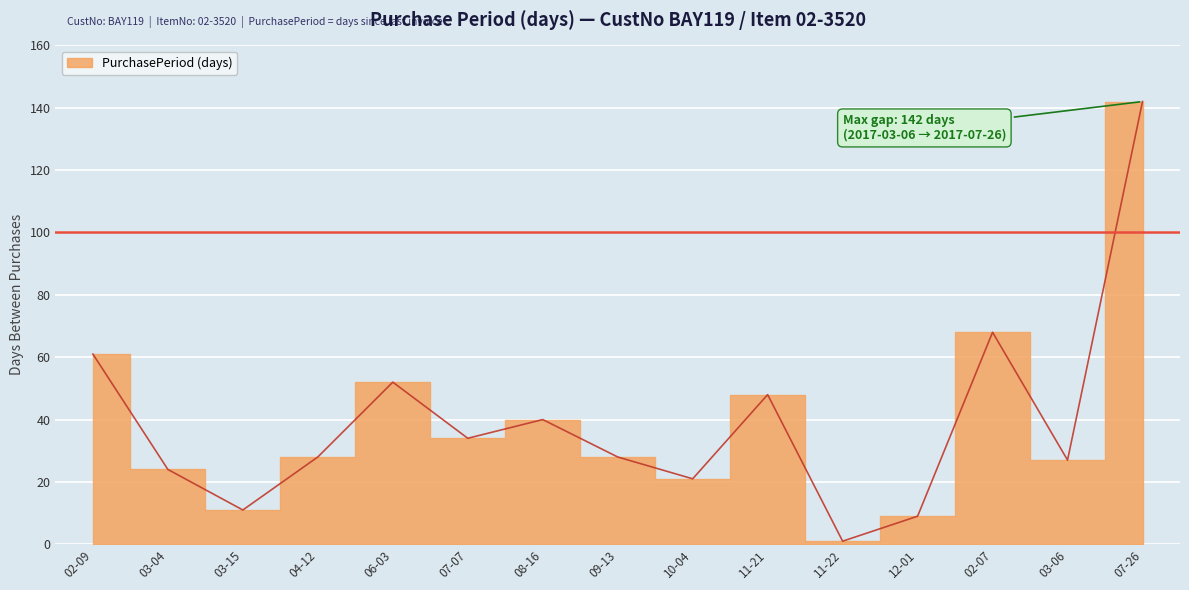

What is the maximum value shown in the chart?

142